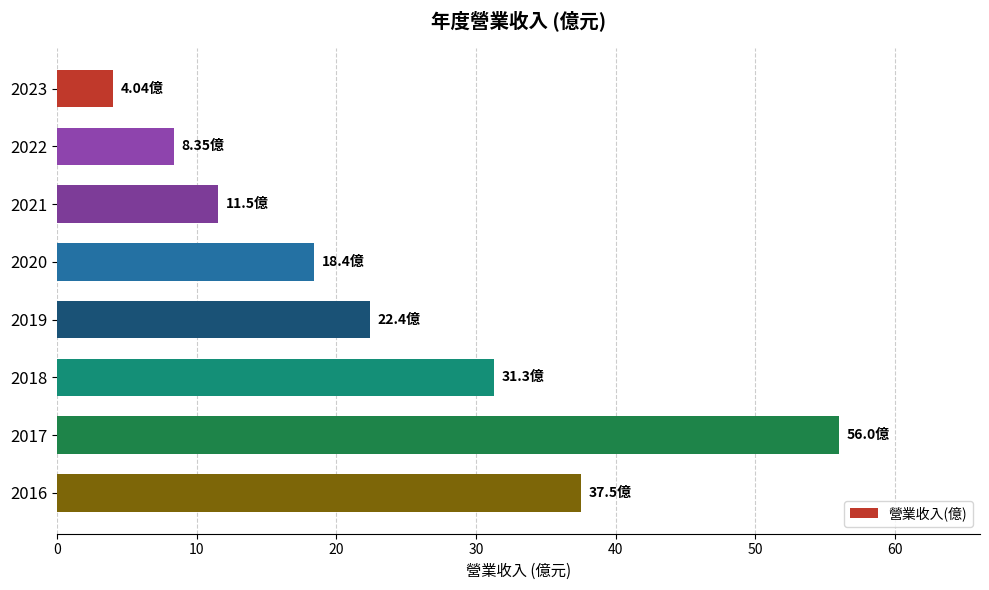

What is the maximum value shown in the chart?

56.0